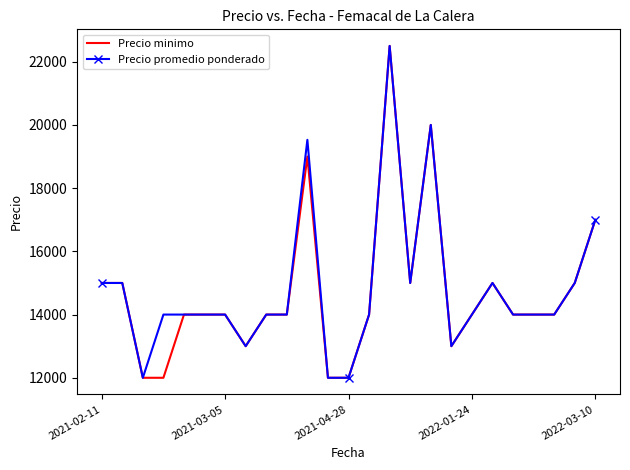

What is the maximum value for Precio promedio ponderado?

22500